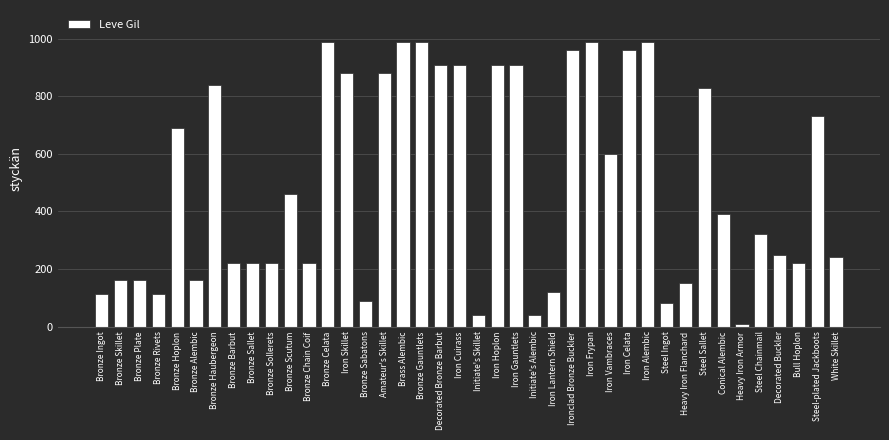

What is the difference between the values at Decorated Bronze Barbut and Steel-plated Jackboots?

180